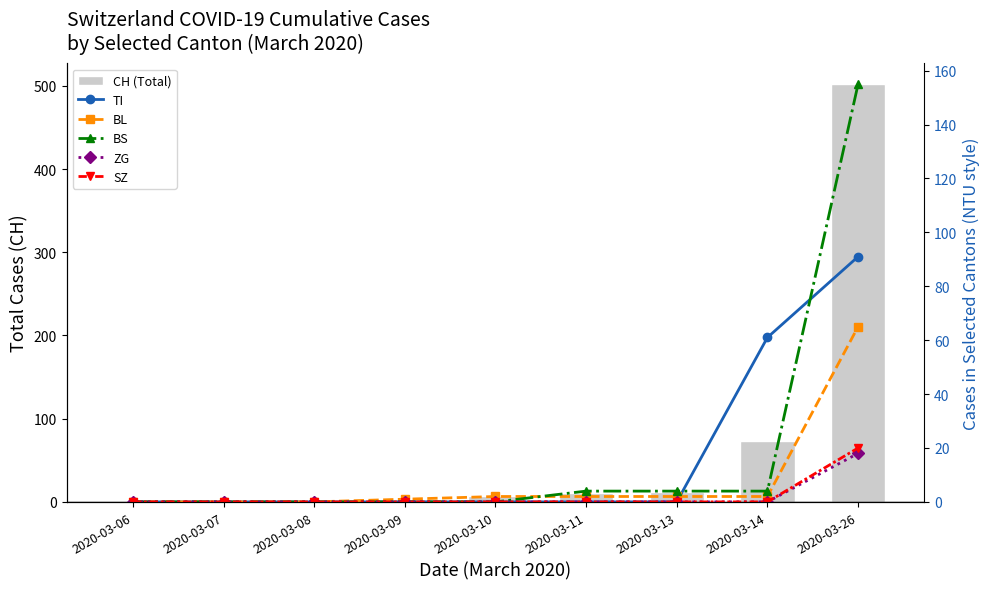

Which label corresponds to the largest value in the chart?

2020-03-26